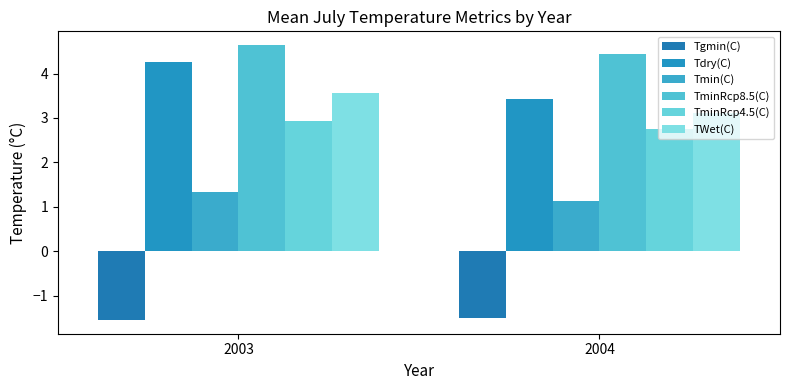

What is the sum of the TminRcp4.5(C) values at 2003 and 2004?

5.7